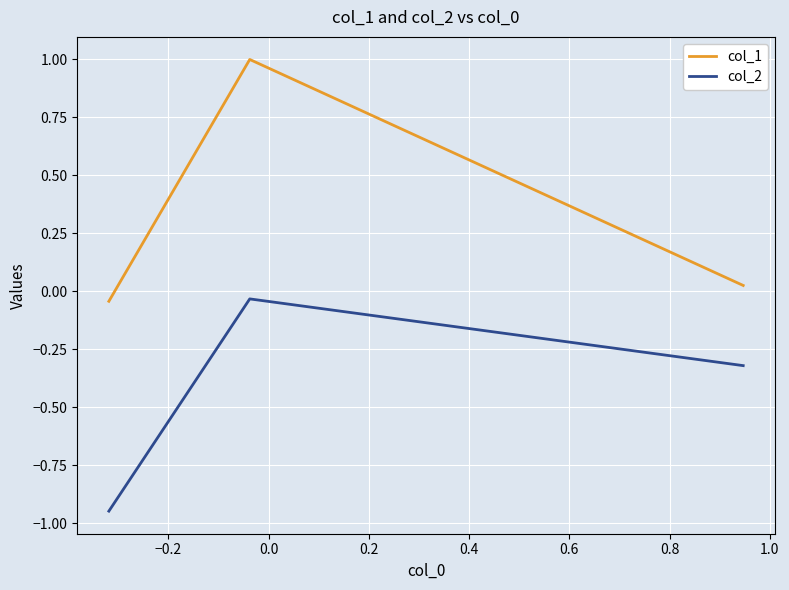

What is the difference between the maximum and minimum values in the col_2 series?

0.9